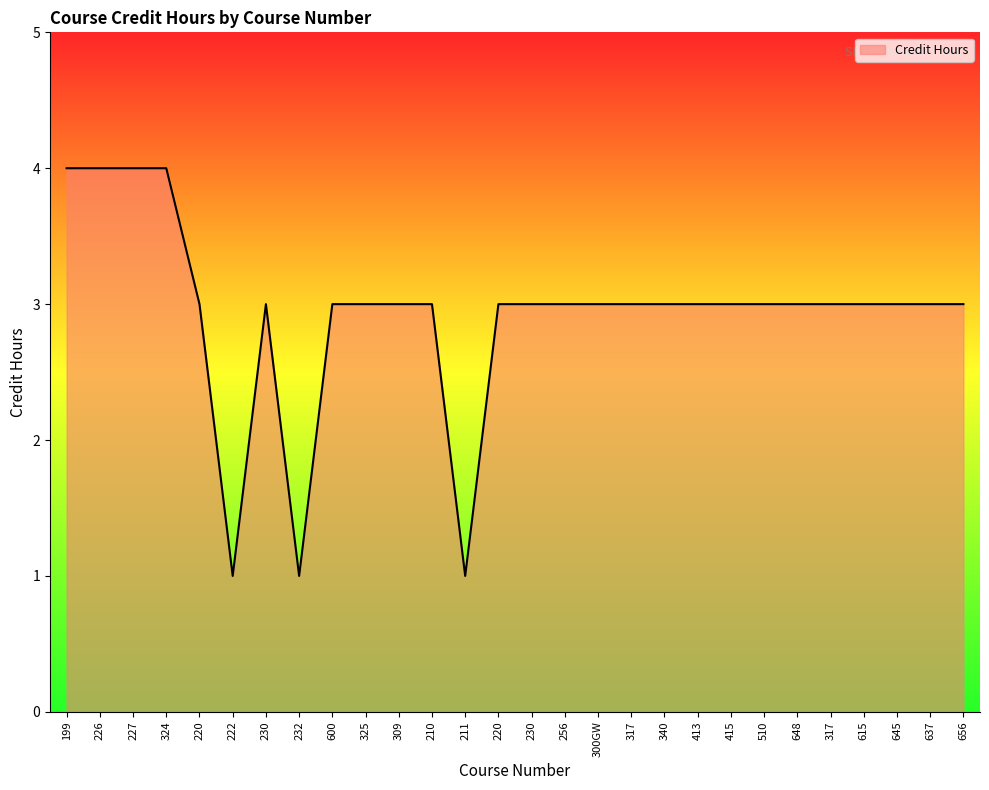

How many lines are shown in the chart?

1